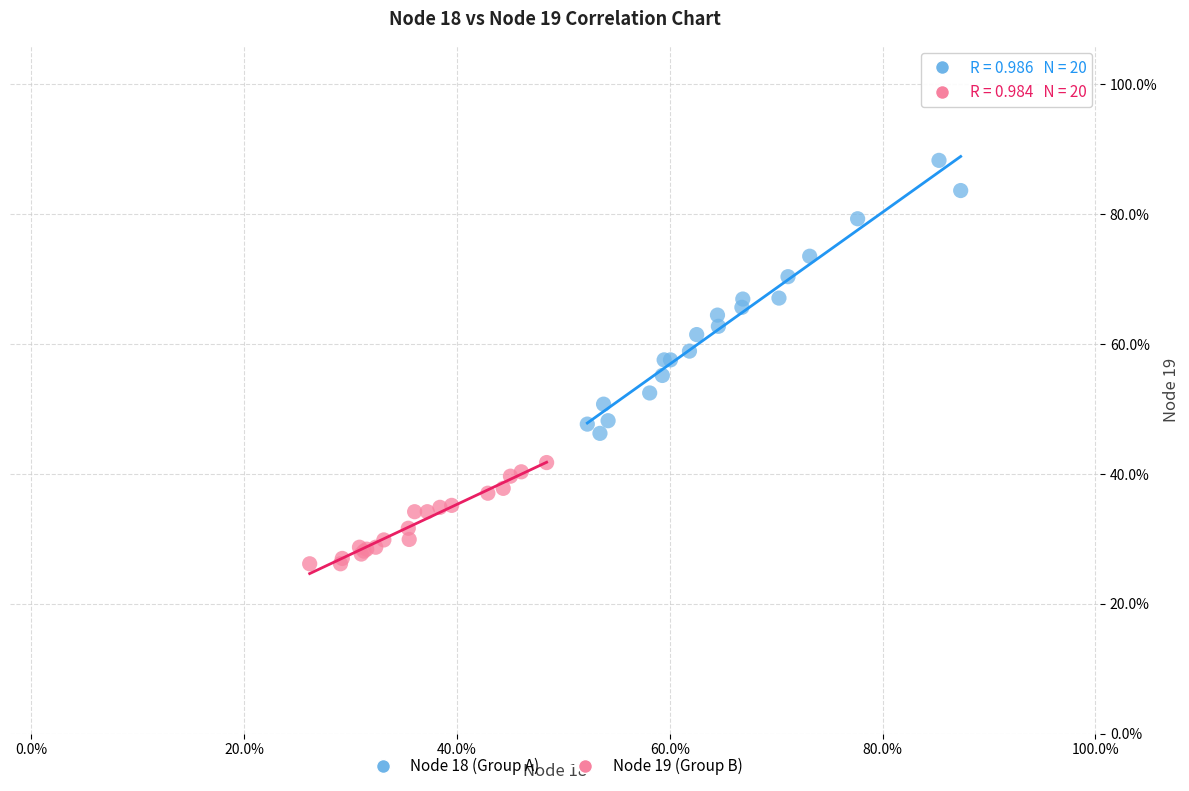

Which series reaches the minimum Y coordinate?

Node 19 (Group B)